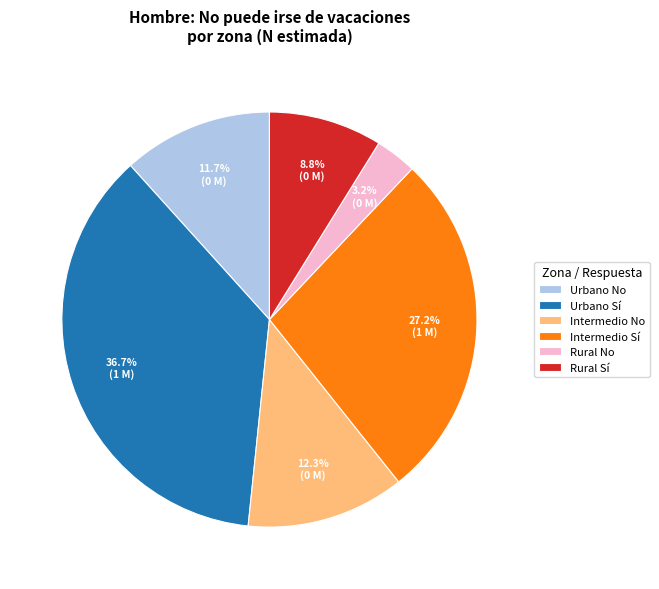

Between Intermedio Sí and Rural Sí, which is larger?

Intermedio Sí